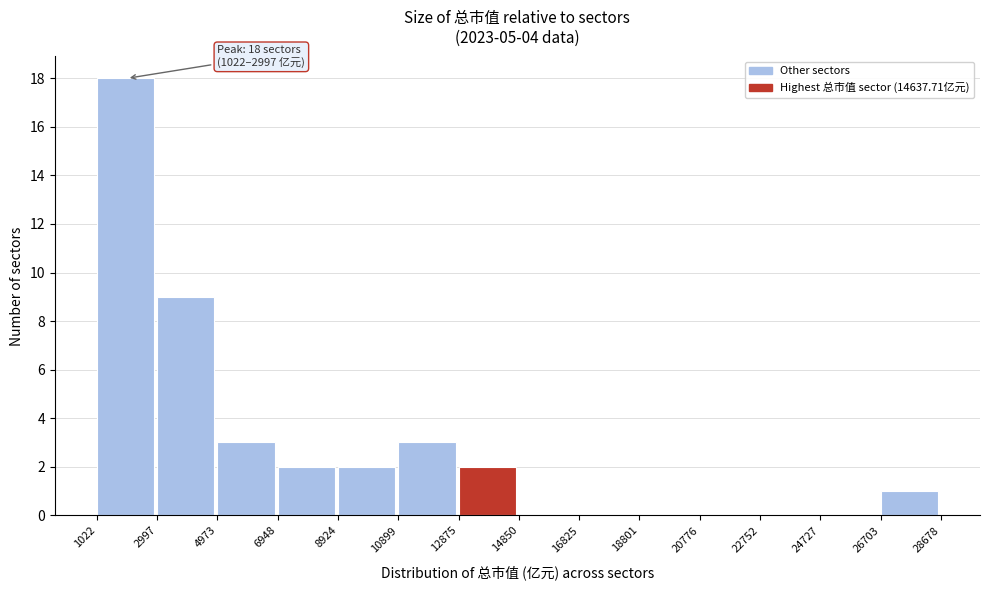

Over which range of the x-axis is the bar tallest?

1022 to 2997